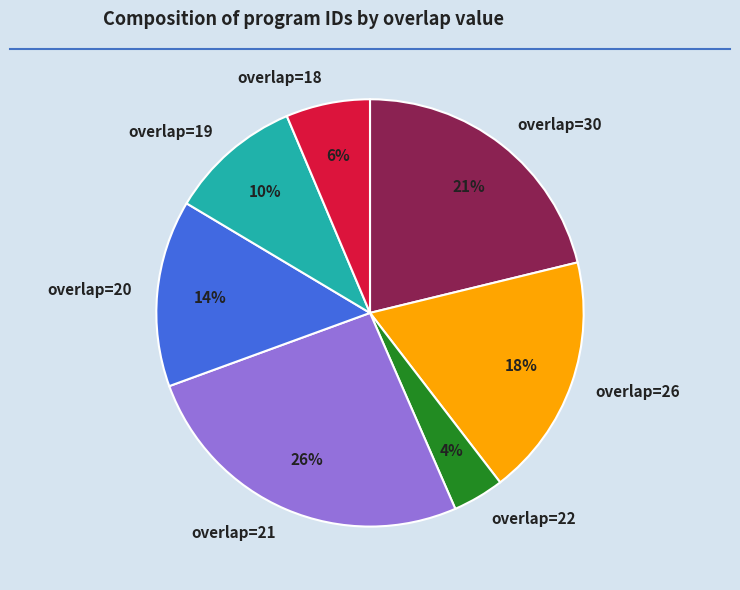

How many slices are in this pie chart?

7